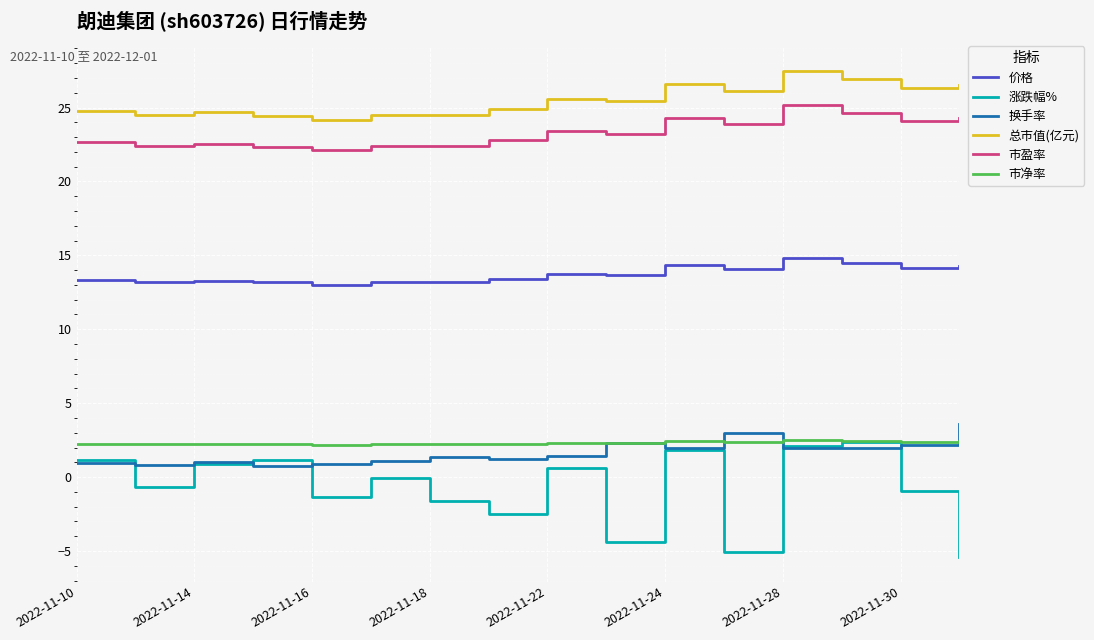

True or false: 价格 and 换手率 intersect in this chart.

False